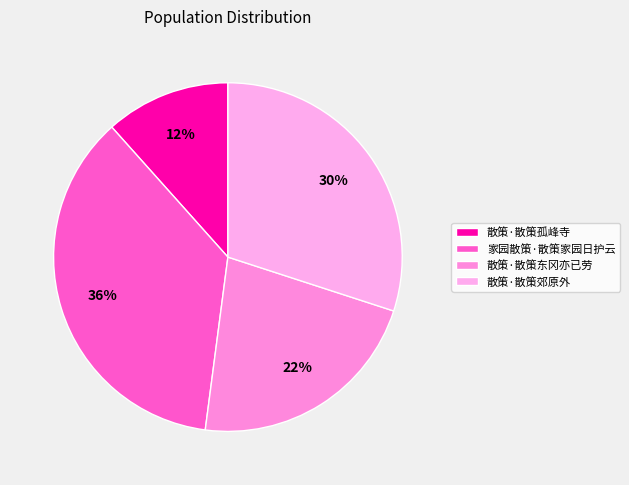

To the nearest percent, what percentage of the pie is 散策·散策郊原外?

30%